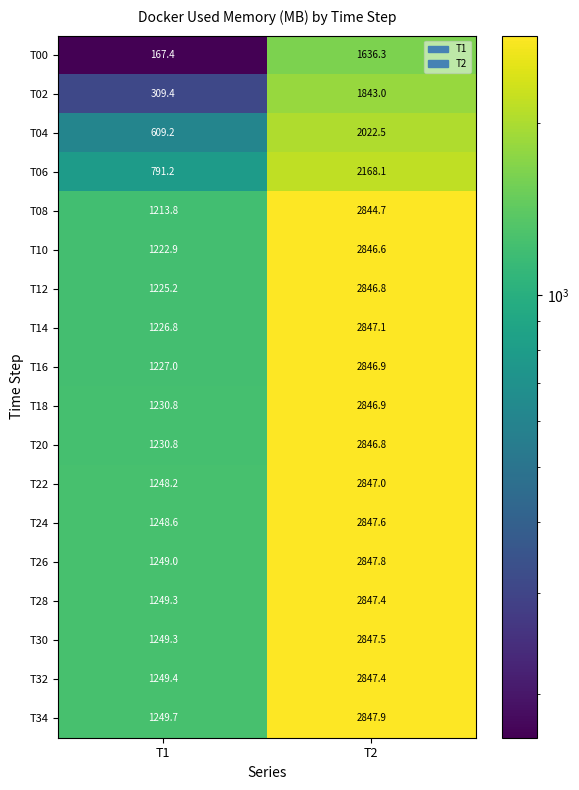

Rank the categories by T18 value from lowest to highest.

T1, T2